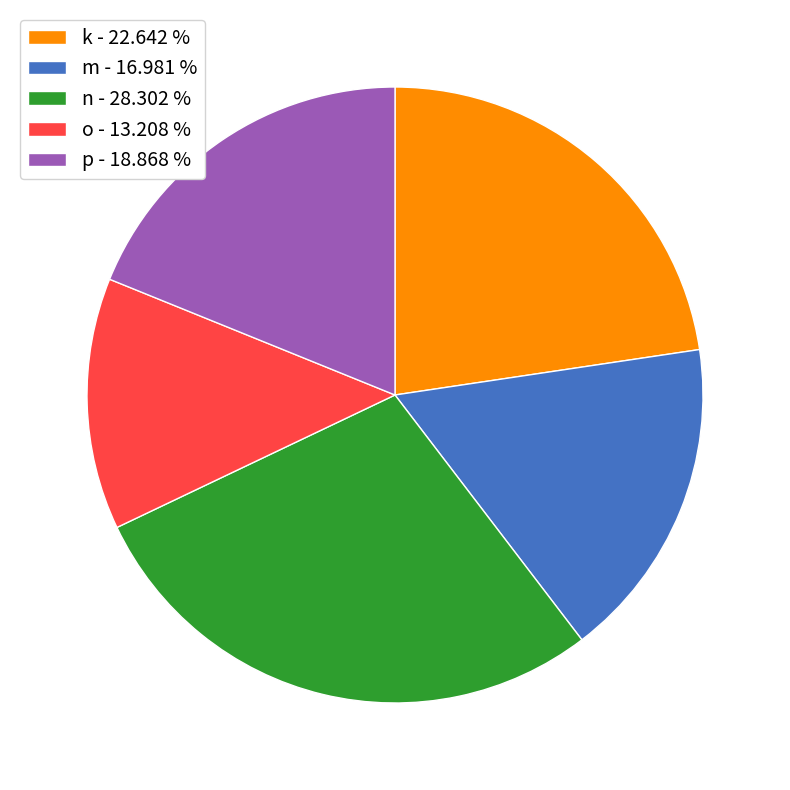

Count the number of slices in the pie.

5